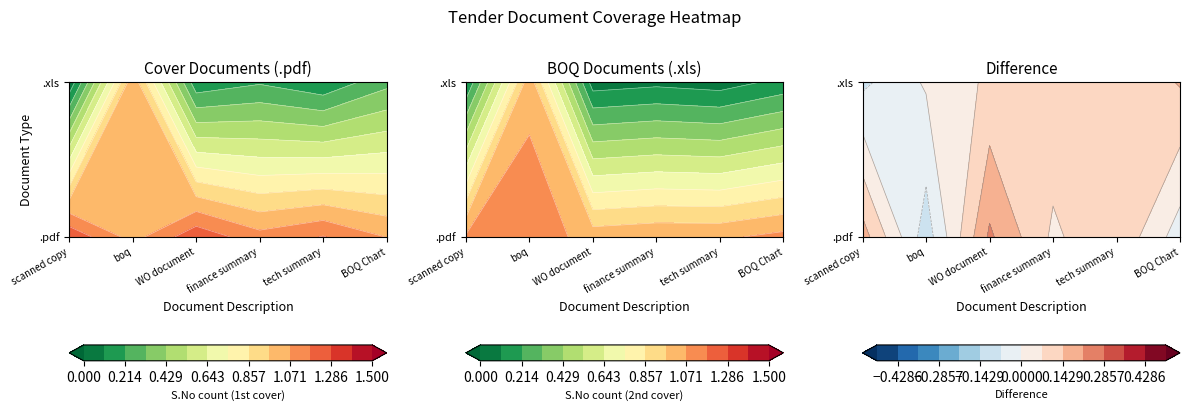

Is it true that the value at .pdf / finance is 1?

True